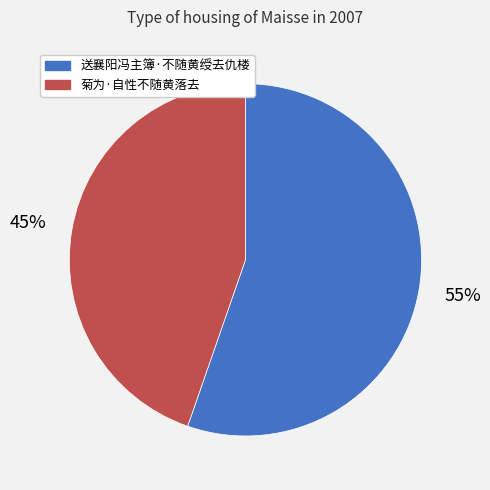

To the nearest percent, what portion does 送襄阳冯主簿·不随黄绶去仇楼 represent?

55%